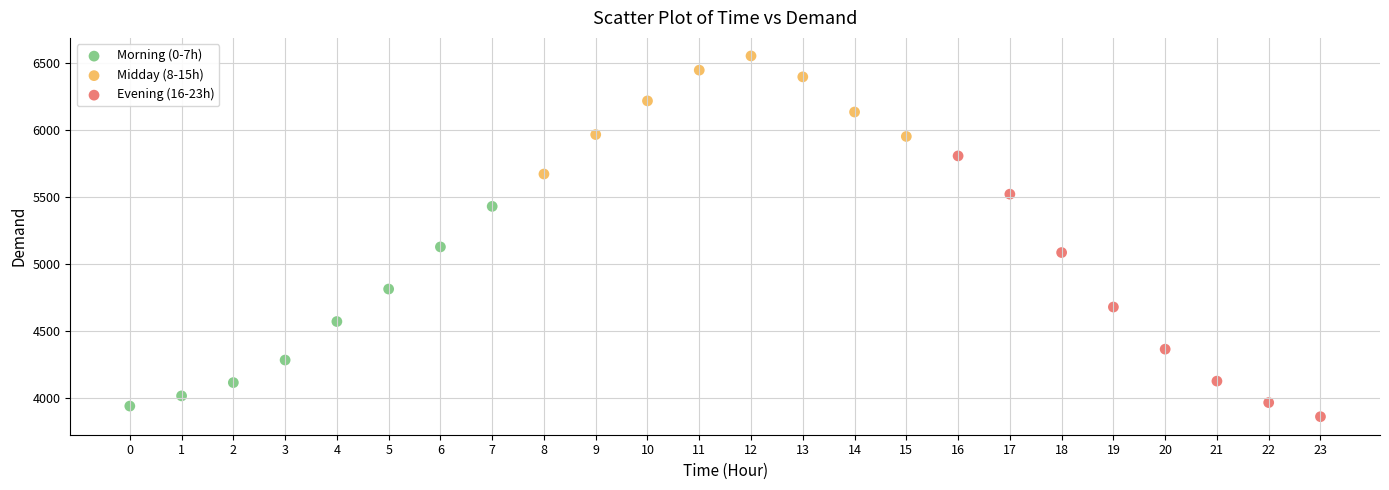

Which series has the largest Y range (max minus min)?

Evening (16-23h)